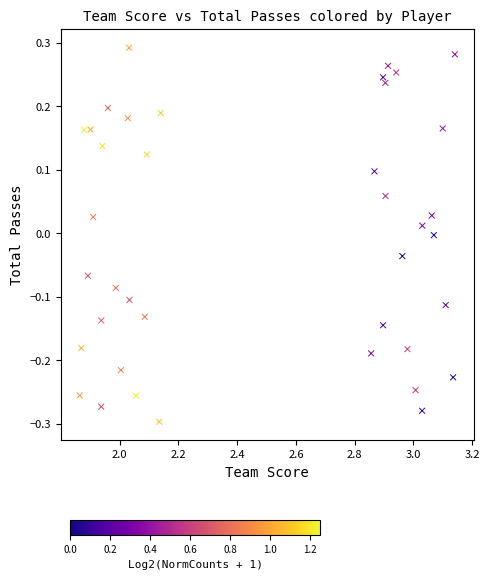

What is the range of Y values (max minus min)?

0.6